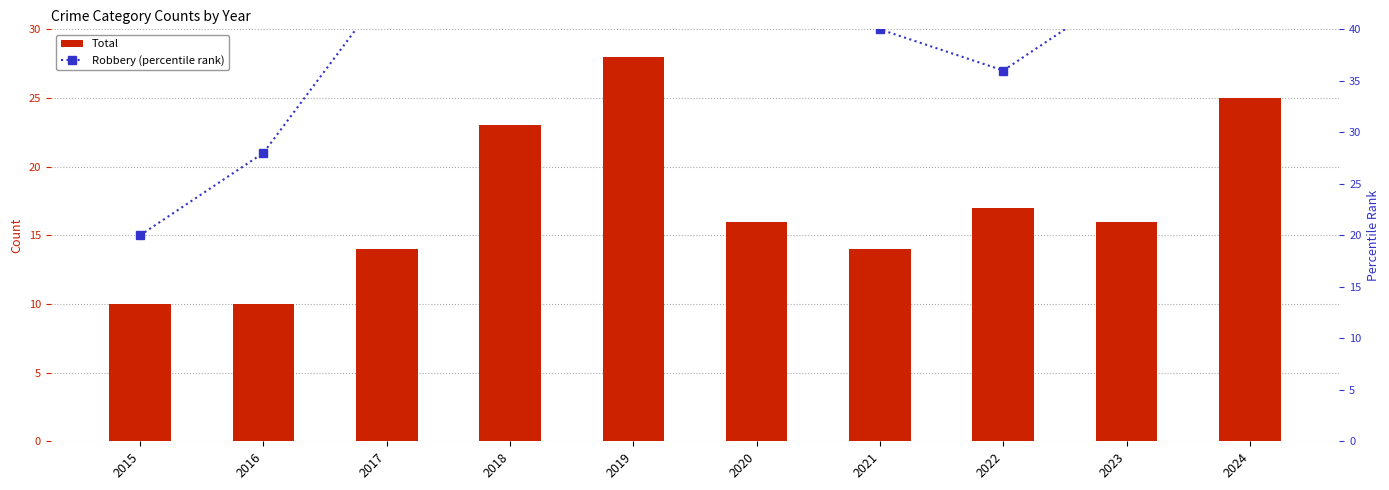

Which series has the largest range (max minus min)?

Robbery (percentile rank)